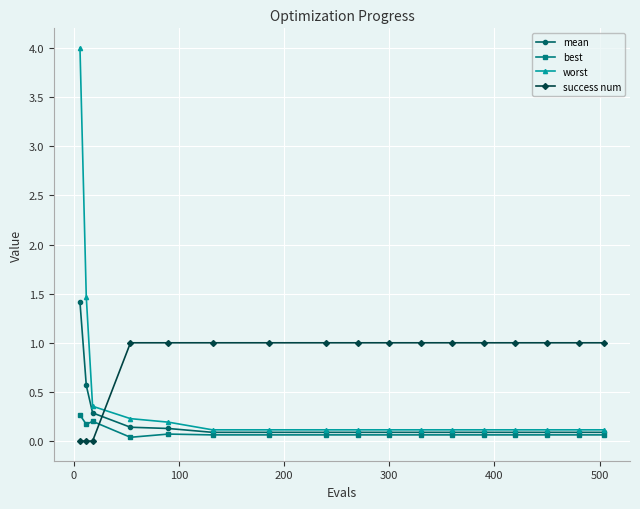

What is the maximum value shown in the chart?

4.0